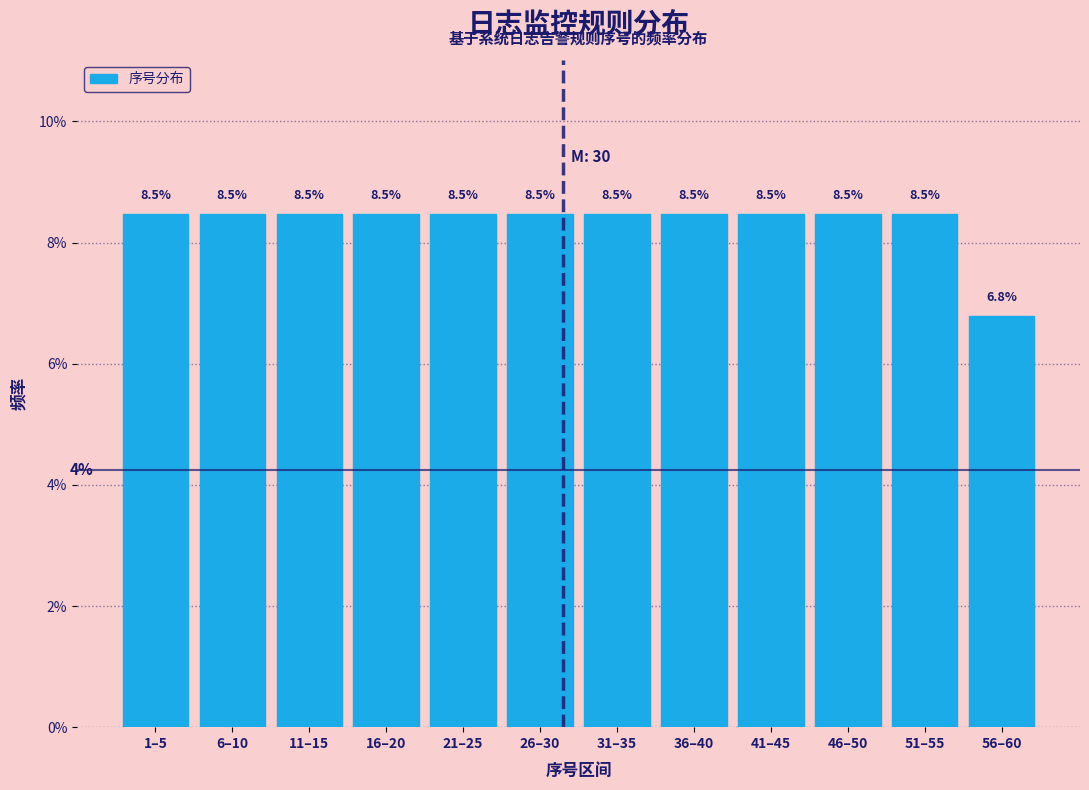

Does the chart contain any negative values?

No